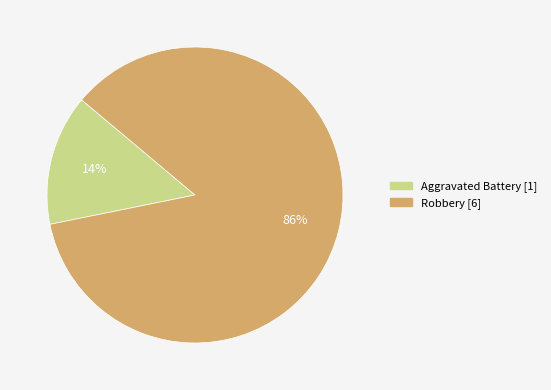

To the nearest percent, what is the average slice percentage?

50%